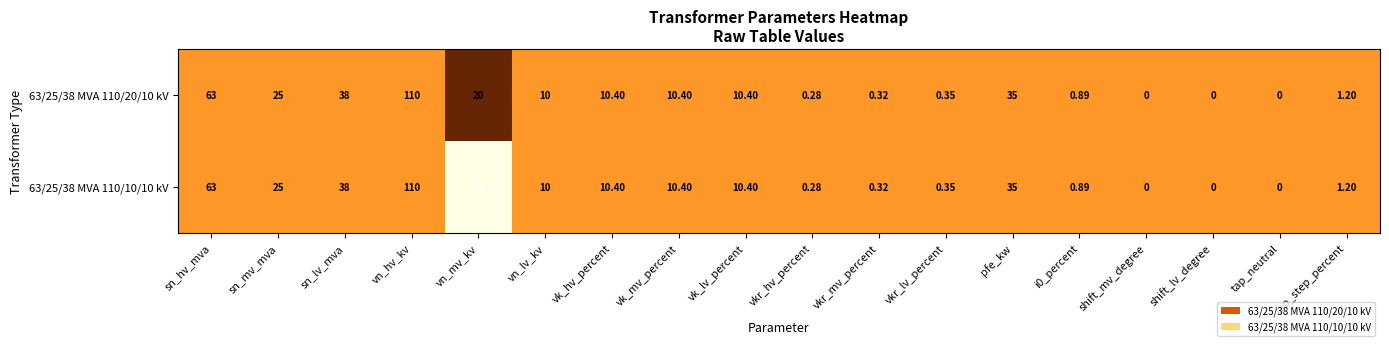

Is the value of 63/25/38 MVA 110/20/10 kV at vkr_mv_percent greater than the value of 63/25/38 MVA 110/10/10 kV at tap_step_percent?

No